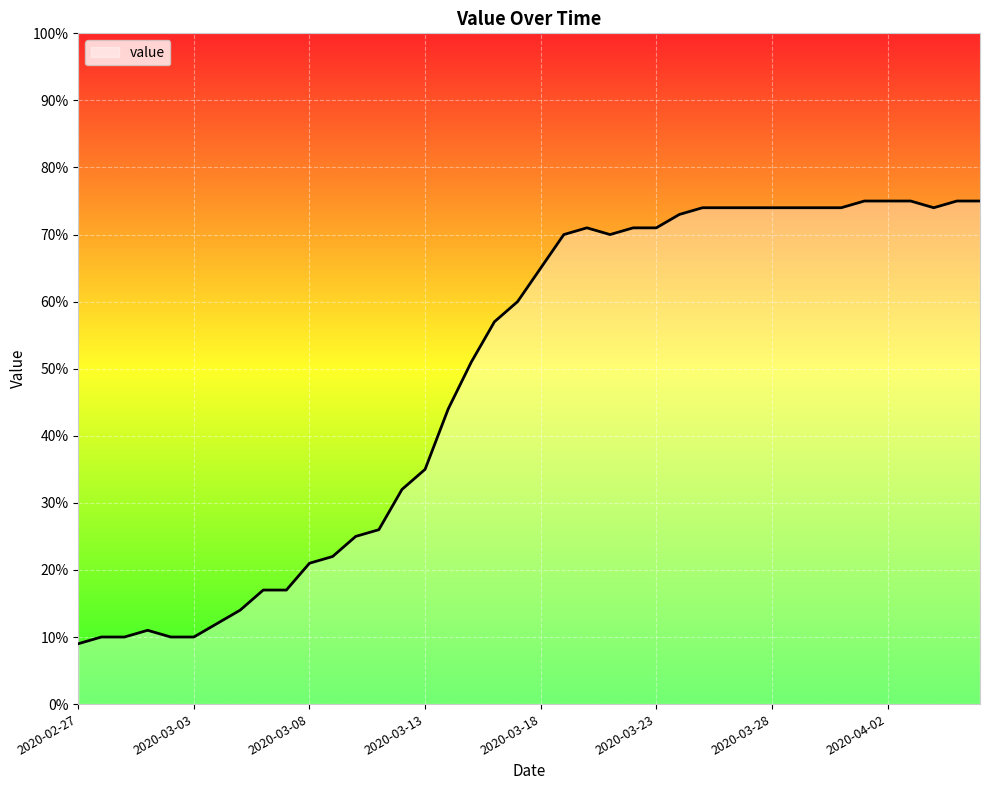

Reading left to right, transcribe all the data shown in this chart.

9	10	10	11	10	10	12	14	17	17	21	22	25	26	32	35	44	51	57	60	65	70	71	70	71	71	73	74	74	74	74	74	74	74	75	75	75	74	75	75